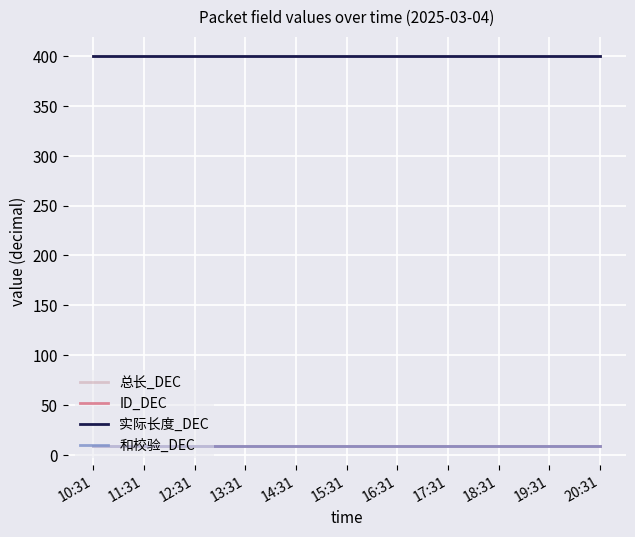

How many lines are shown in the chart?

4